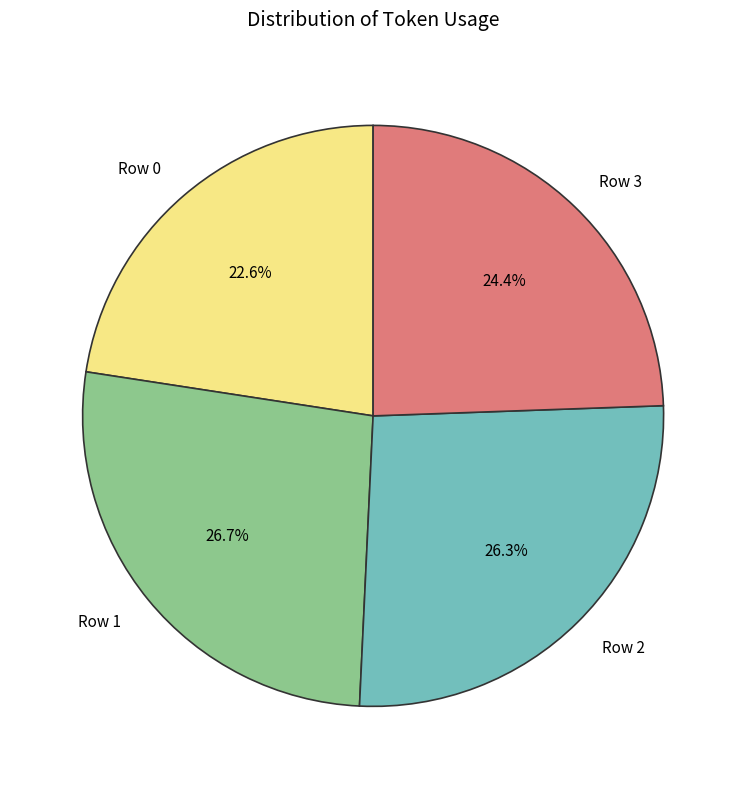

Which has a higher value, Row 0 or Row 3?

Row 3